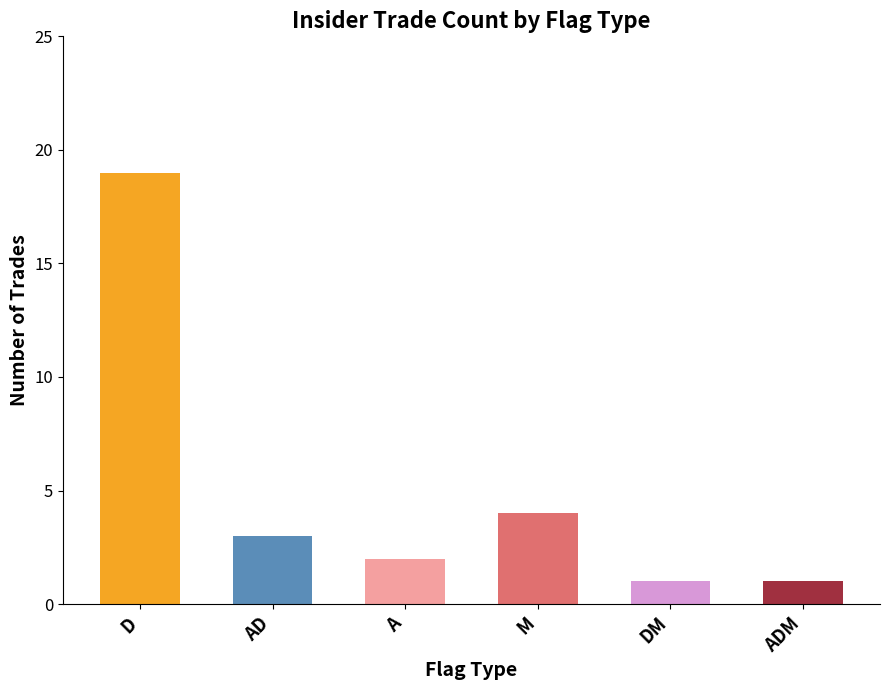

The chart shows a value of 1 at ADM. True or false?

True